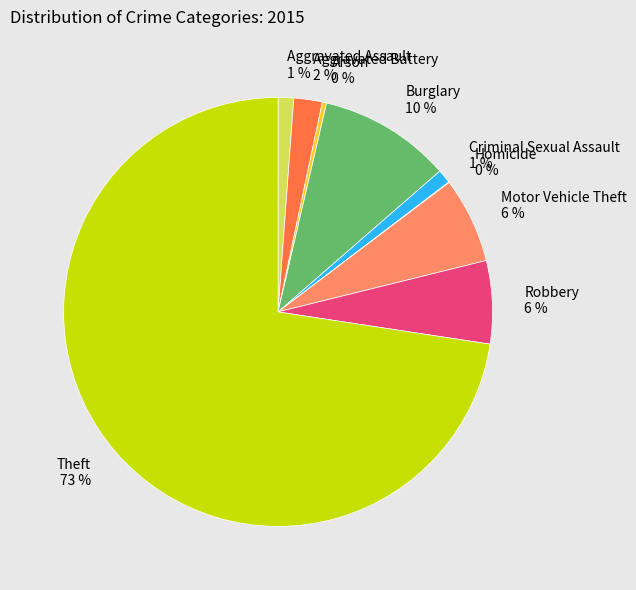

To the nearest percent, what percentage of the pie is Aggravated Battery?

2%